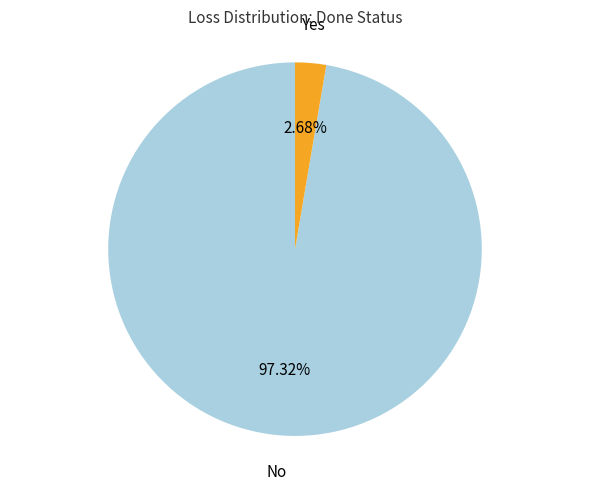

Do Yes and No together represent more than half of the pie?

Yes